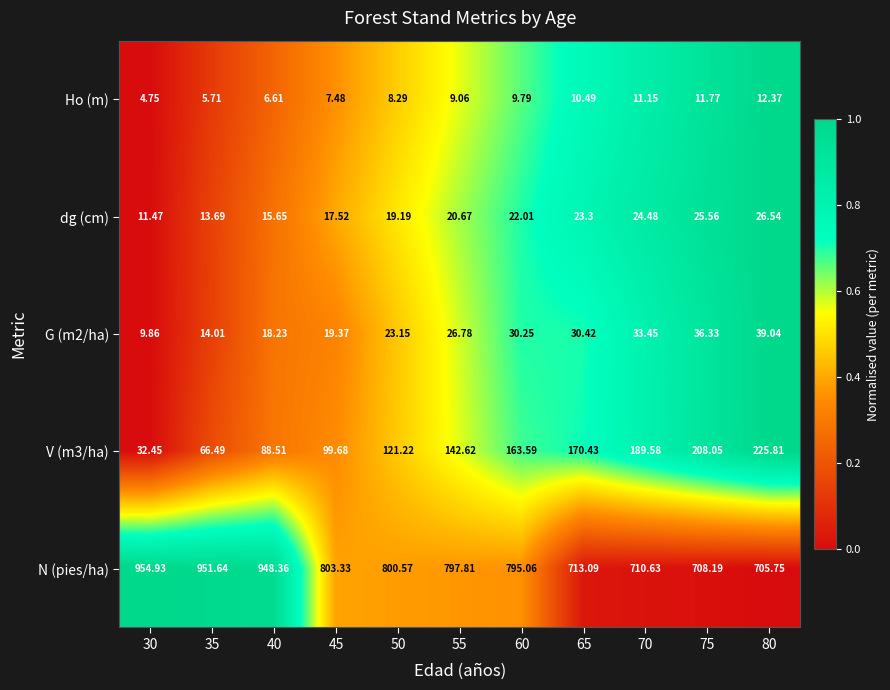

Between 35 and 80, which series saw the biggest shift?

N (pies/ha)